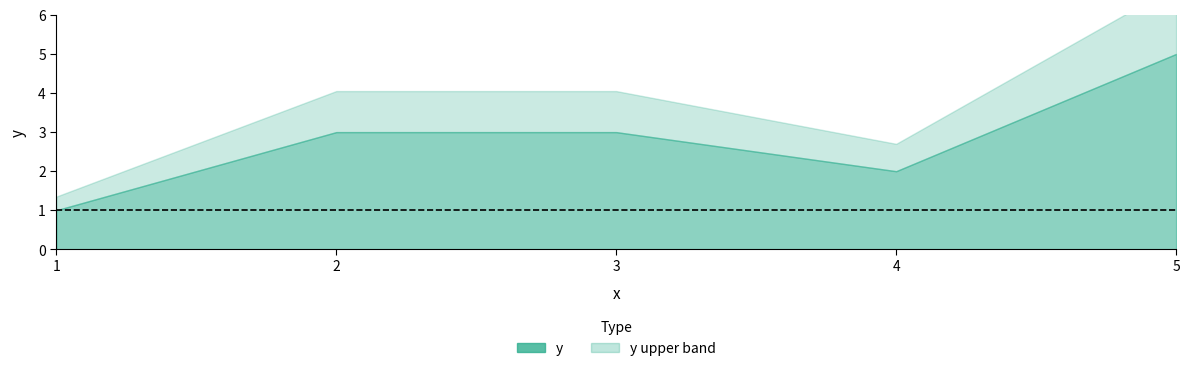

Read the value at 1.

1